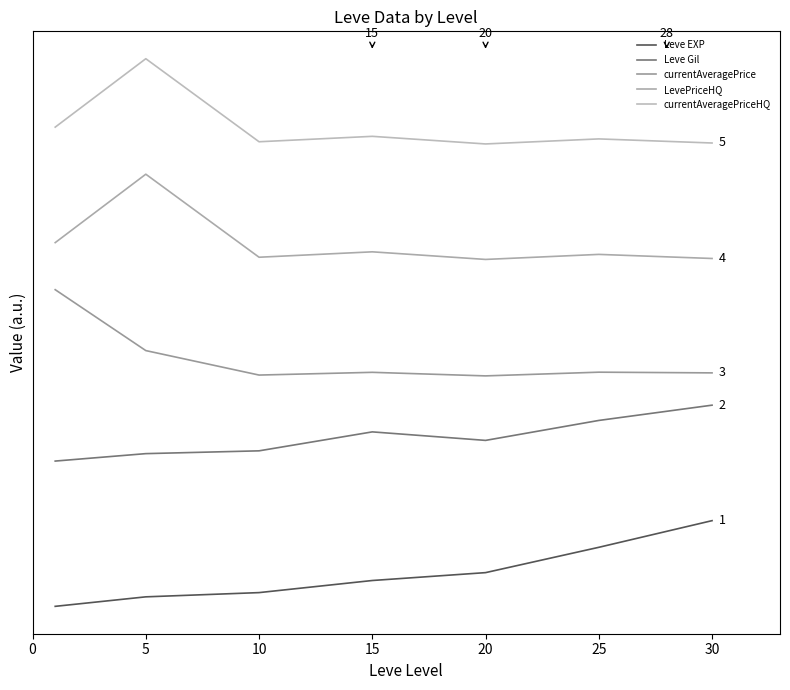

At which label does currentAveragePrice reach its minimum?

20